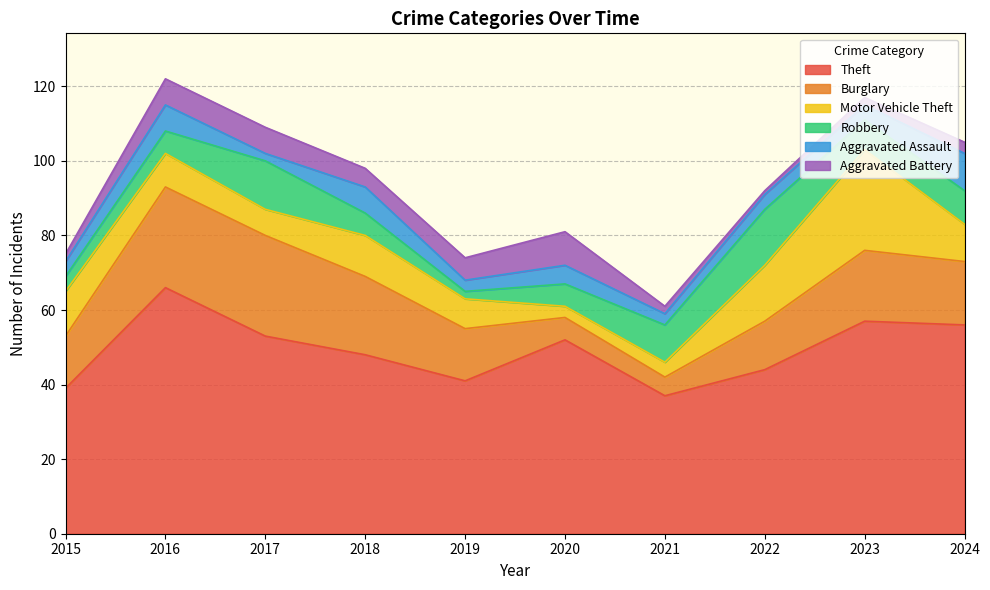

What is the difference between the highest and lowest values at 2022?

43